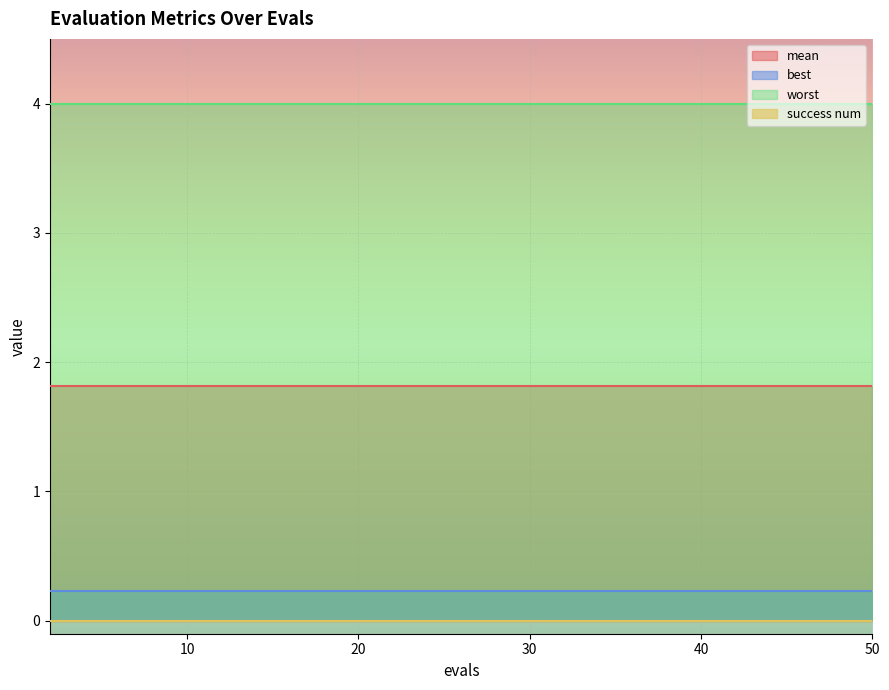

Reading left to right, list all the values displayed in this chart.

mean: 1.8	1.8	1.8	1.8	1.8	1.8	1.8	1.8	1.8	1.8	1.8	1.8	1.8	1.8	1.8	1.8	1.8	1.8	1.8	1.8
best: 0.2	0.2	0.2	0.2	0.2	0.2	0.2	0.2	0.2	0.2	0.2	0.2	0.2	0.2	0.2	0.2	0.2	0.2	0.2	0.2
worst: 4.0	4.0	4.0	4.0	4.0	4.0	4.0	4.0	4.0	4.0	4.0	4.0	4.0	4.0	4.0	4.0	4.0	4.0	4.0	4.0
success num: 0.0	0.0	0.0	0.0	0.0	0.0	0.0	0.0	0.0	0.0	0.0	0.0	0.0	0.0	0.0	0.0	0.0	0.0	0.0	0.0